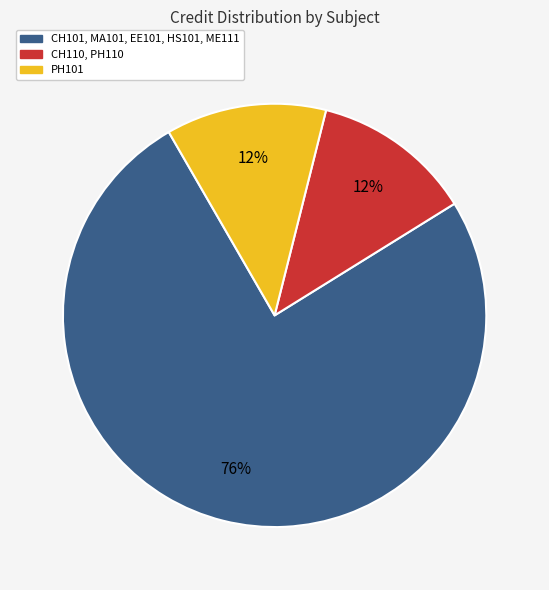

To the nearest percent, what is the average slice percentage?

33%